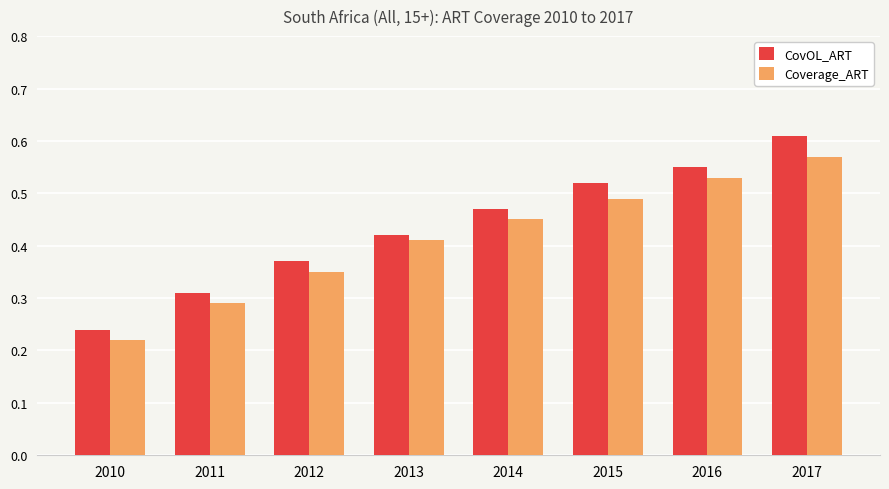

Which series has the largest total across all categories?

CovOL_ART